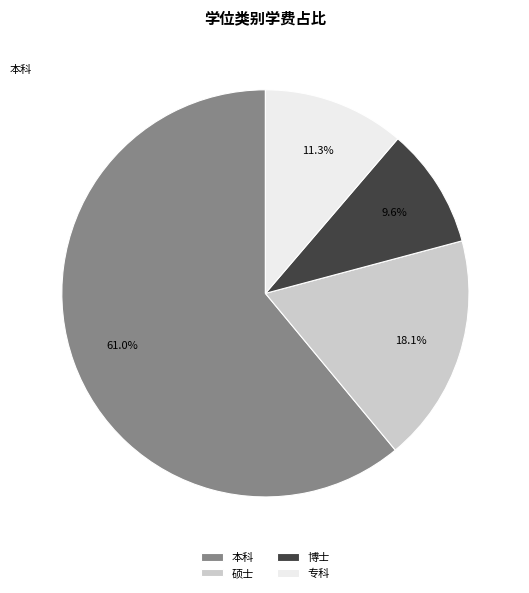

What percentage is NOT represented by 博士?

90.4%